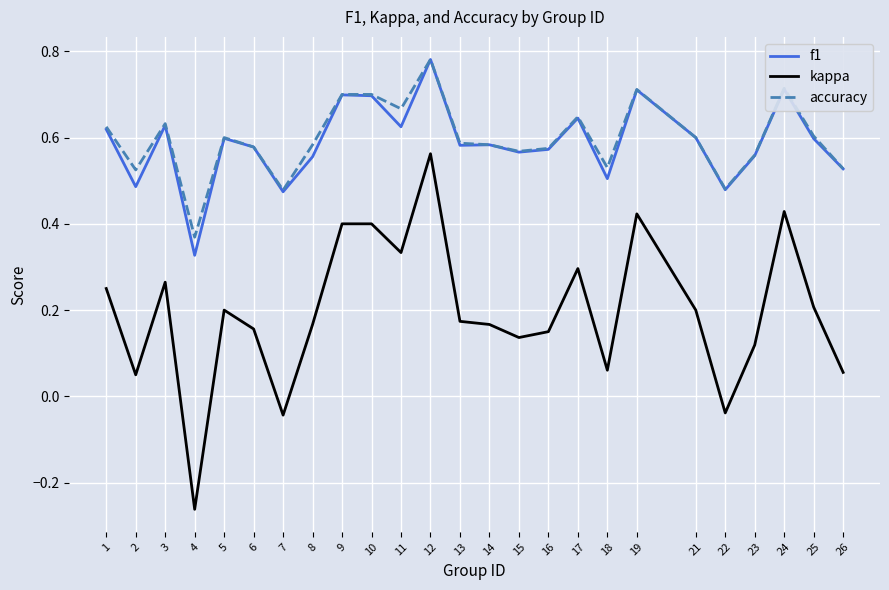

What are all the series names shown in the legend?

f1, kappa, accuracy